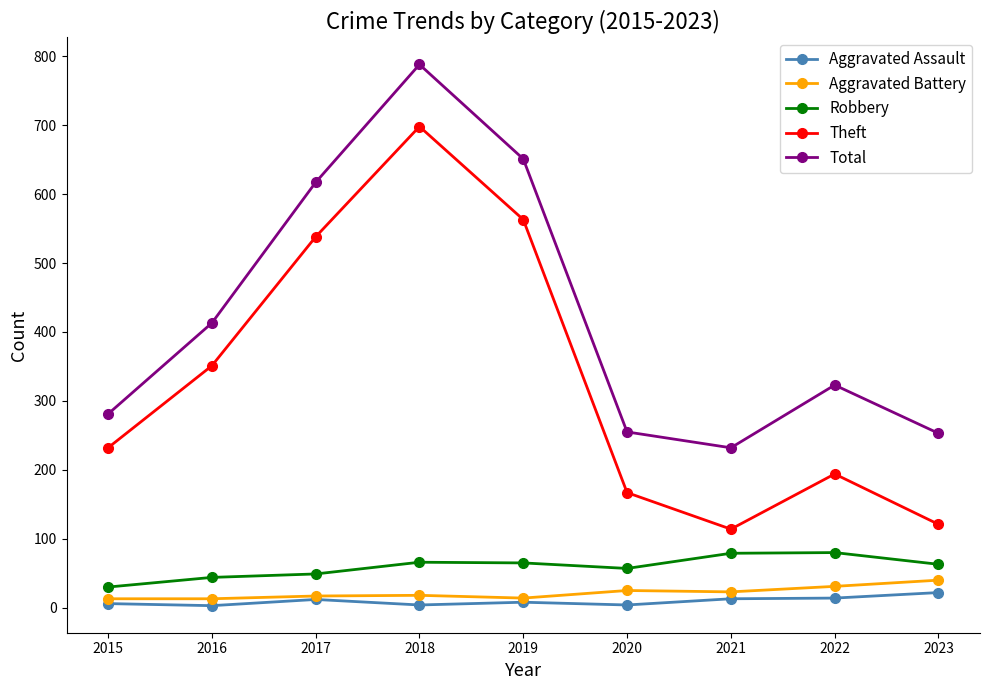

True or false: Total and Robbery cross at least once.

False